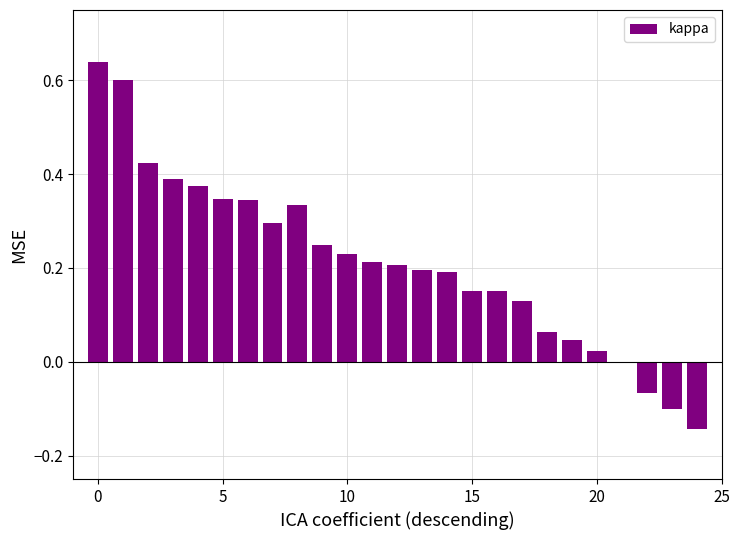

How many series are shown in this chart?

1